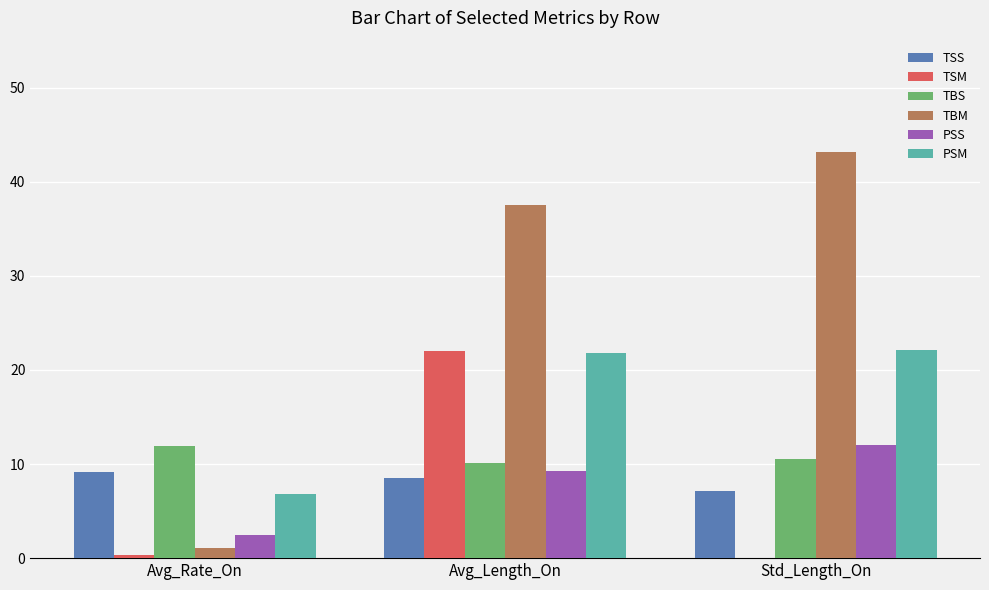

The TBS series shows 18.2 at Std_Length_On. True or false?

False